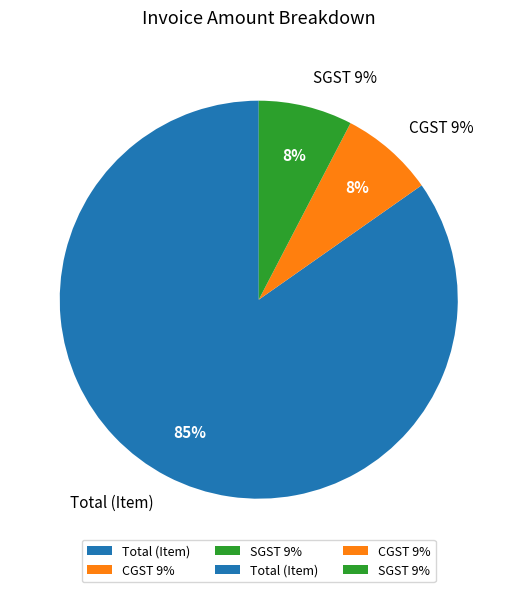

What percentage is the CGST 9% slice, to the nearest percent?

8%